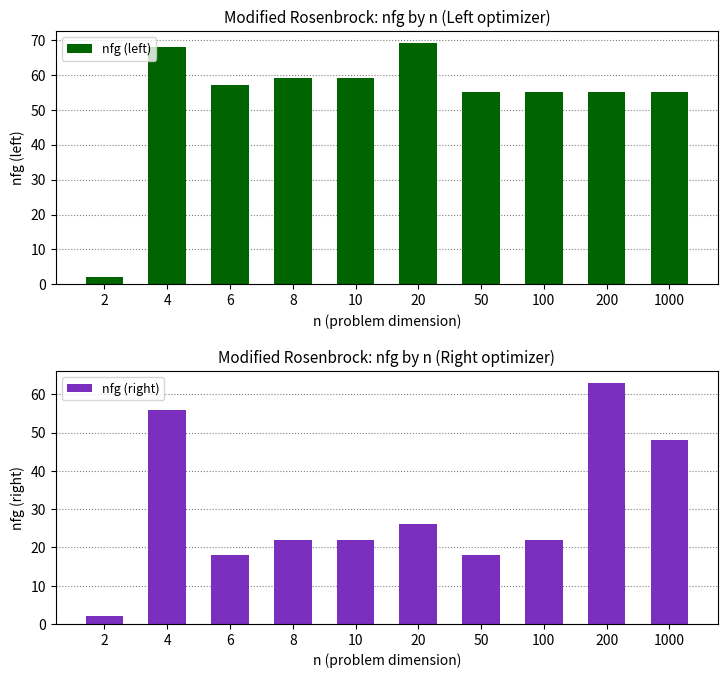

What is the difference between the maximum and minimum values in the nfg (left) series?

67